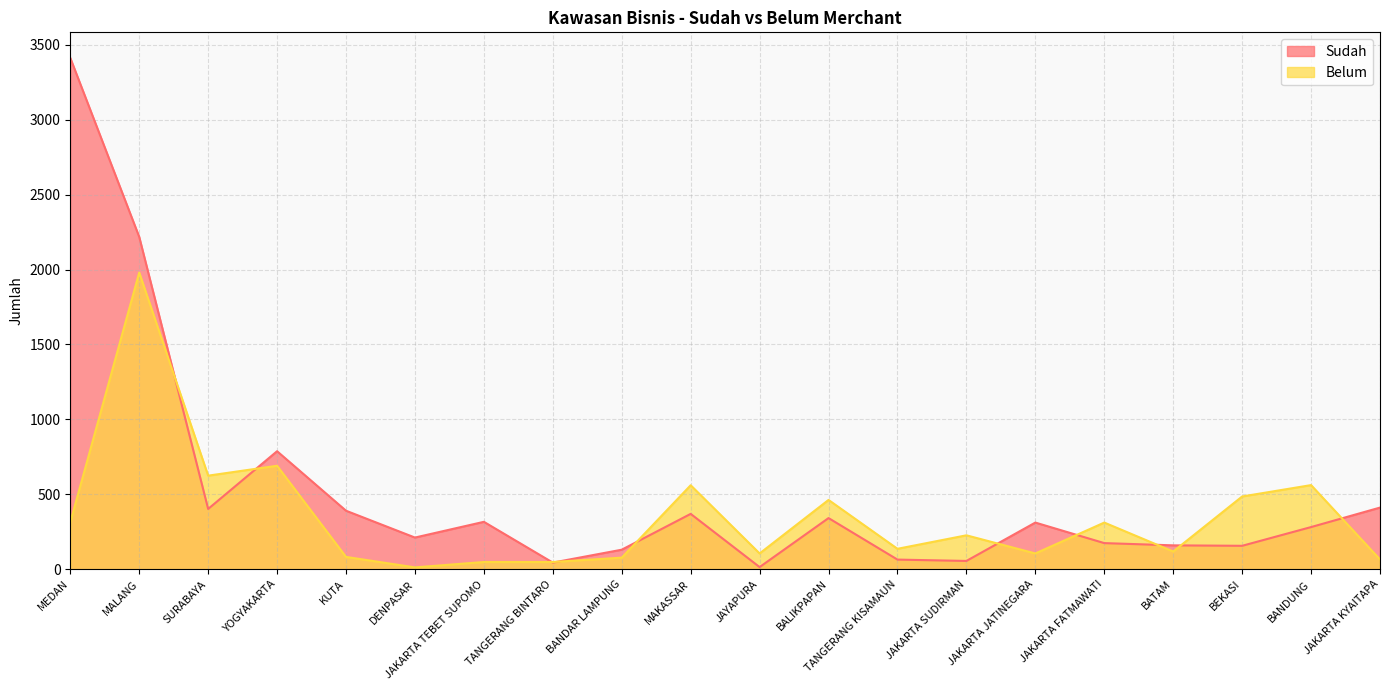

What is the value of the Belum point at the 12th from the left?

463